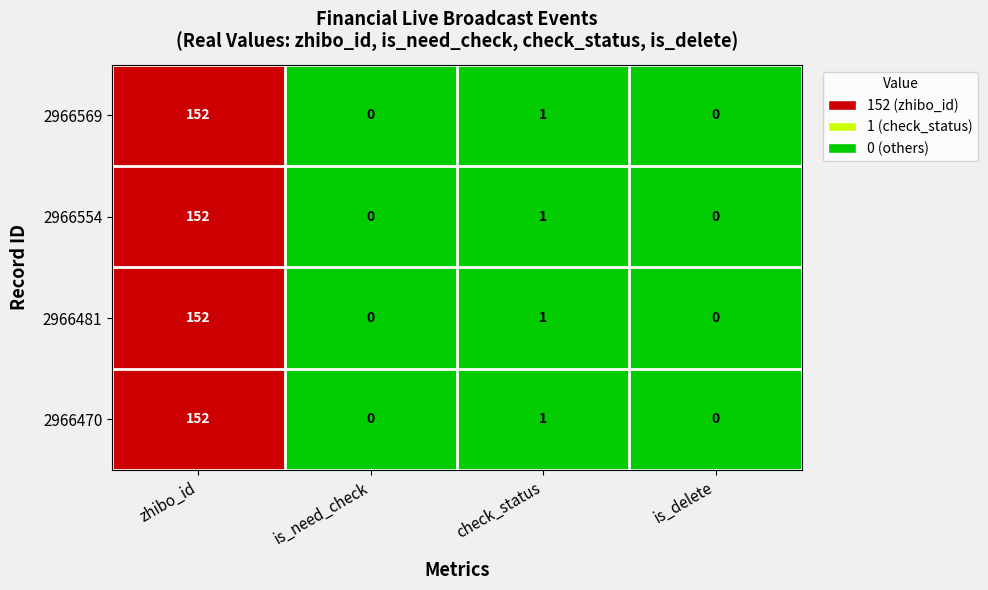

Reading left to right, list all the values displayed in this chart.

2966569: 152	0	1	0
2966554: 152	0	1	0
2966481: 152	0	1	0
2966470: 152	0	1	0